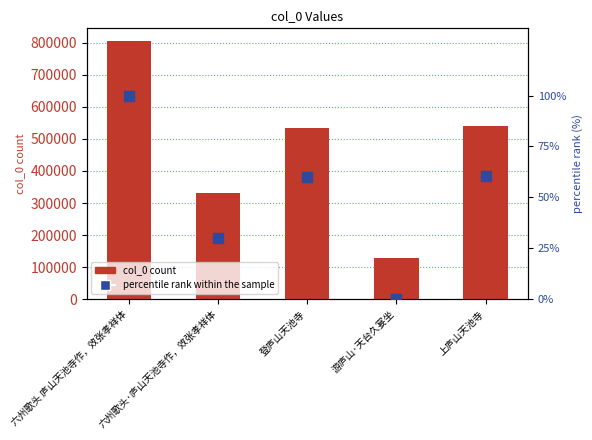

List the labels in order of col_0 count value, smallest first.

游庐山·天台久宴坐, 六州歌头·庐山天池寺作，效张孝祥体, 登庐山天池寺, 上庐山天池寺, 六州歌头 庐山天池寺作，效张孝祥体